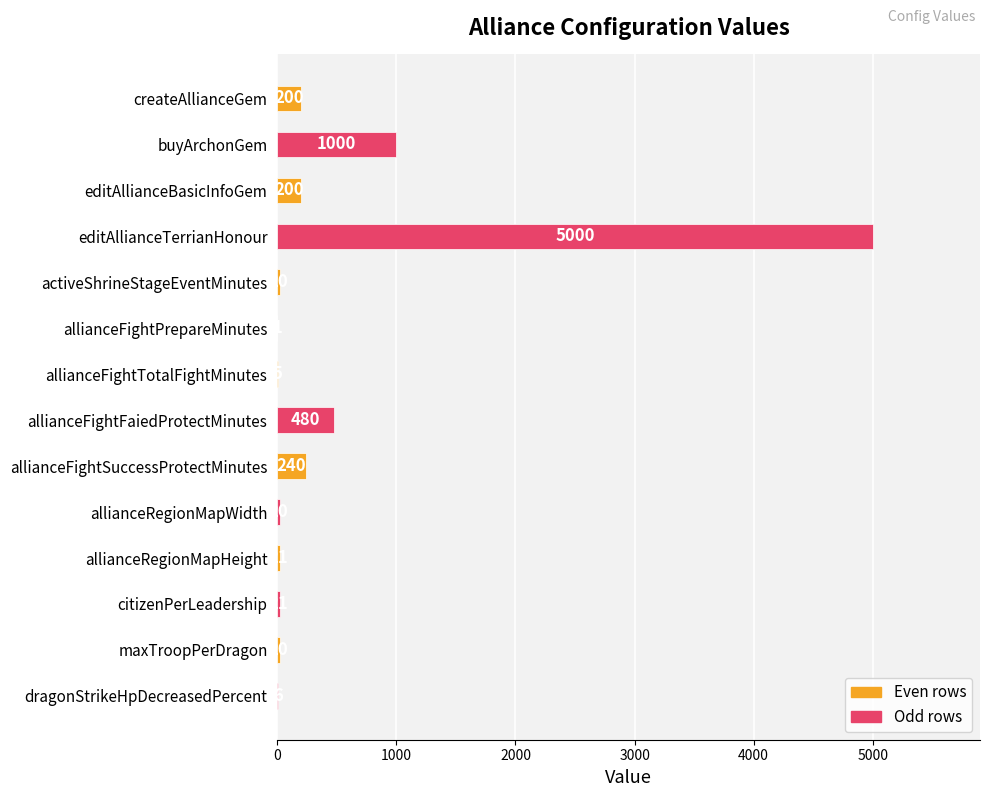

What is the change in value from editAllianceBasicInfoGem to allianceRegionMapHeight?

-179